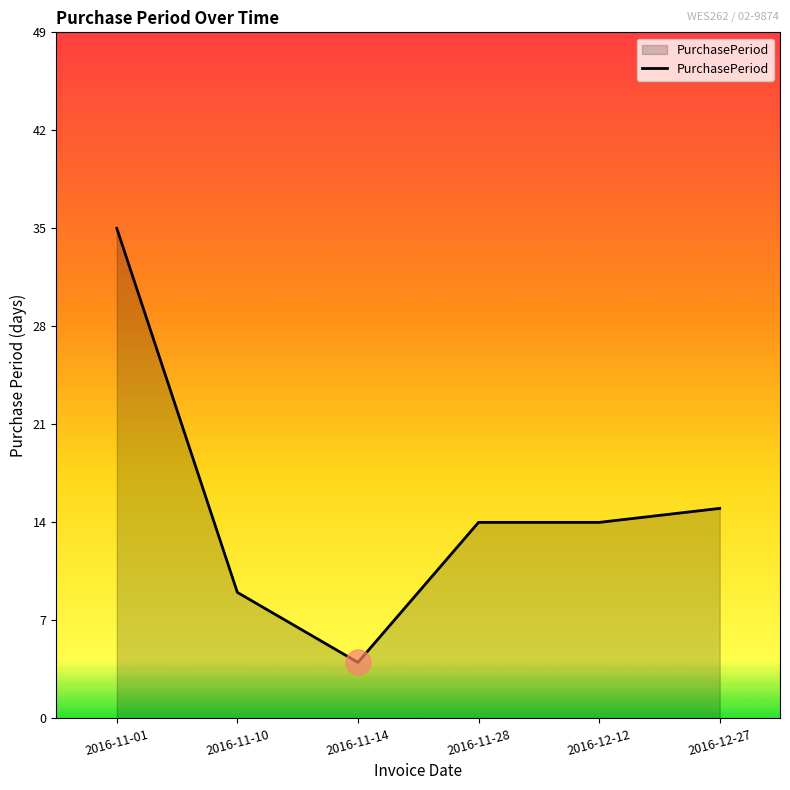

Where is the data nearest to the value 19?

2016-12-27